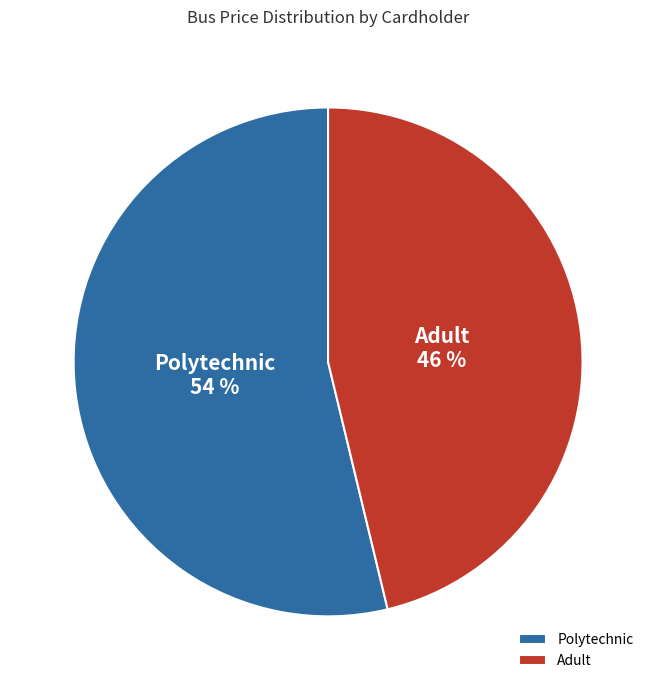

Is it true that Polytechnic is 59% of the pie?

False